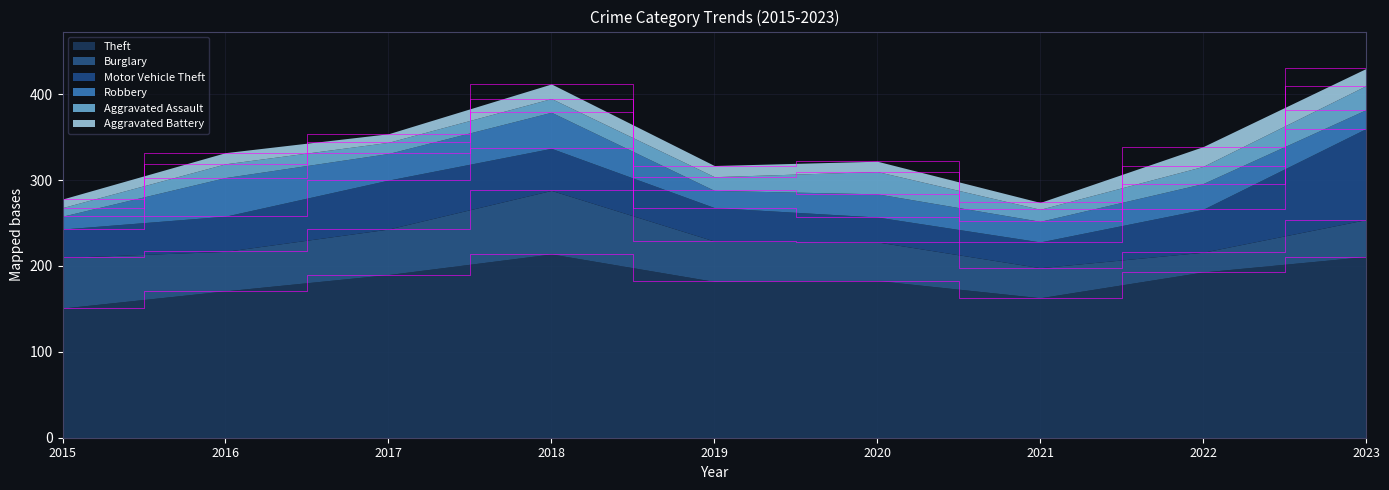

Rank the series by their maximum value, from lowest to highest.

Aggravated Battery, Aggravated Assault, Robbery, Burglary, Motor Vehicle Theft, Theft